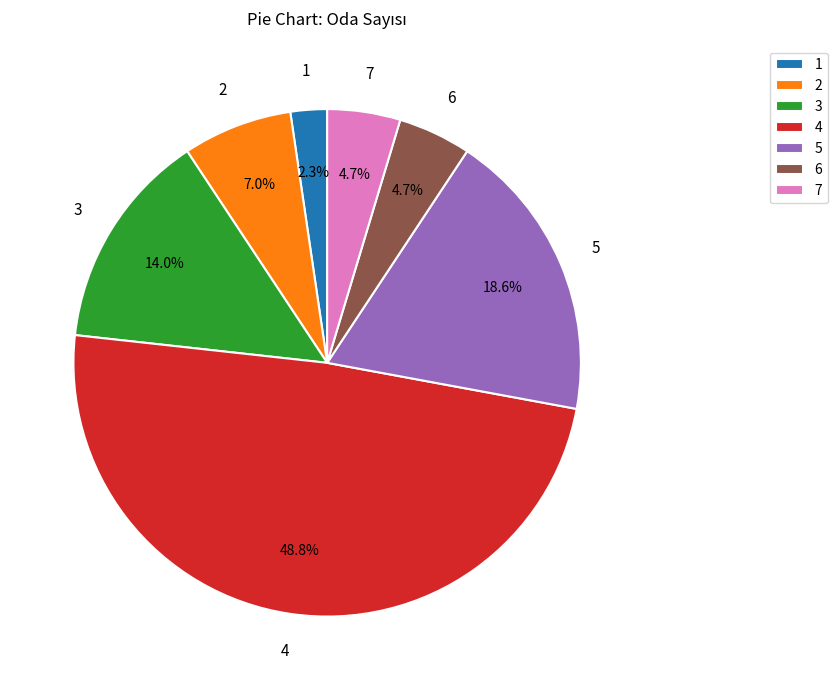

To the nearest percent, what is the combined percentage of 7 and 6?

9%